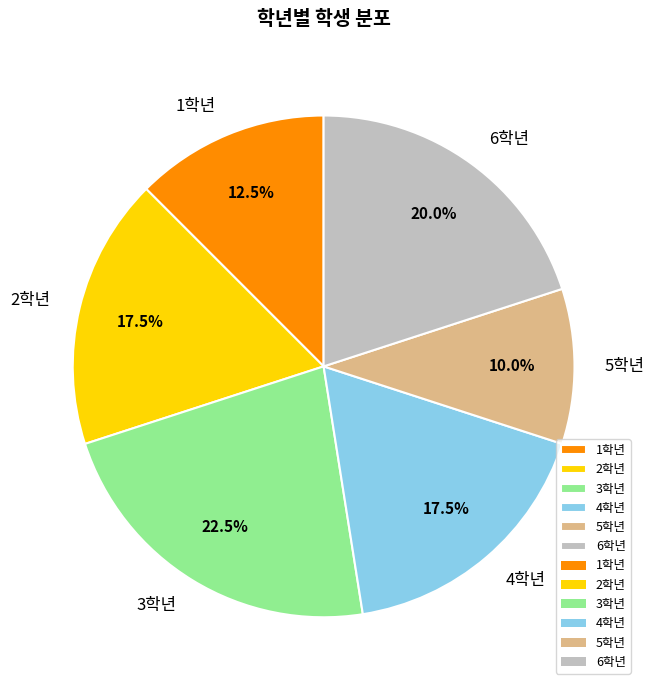

Count the number of slices in the pie.

6